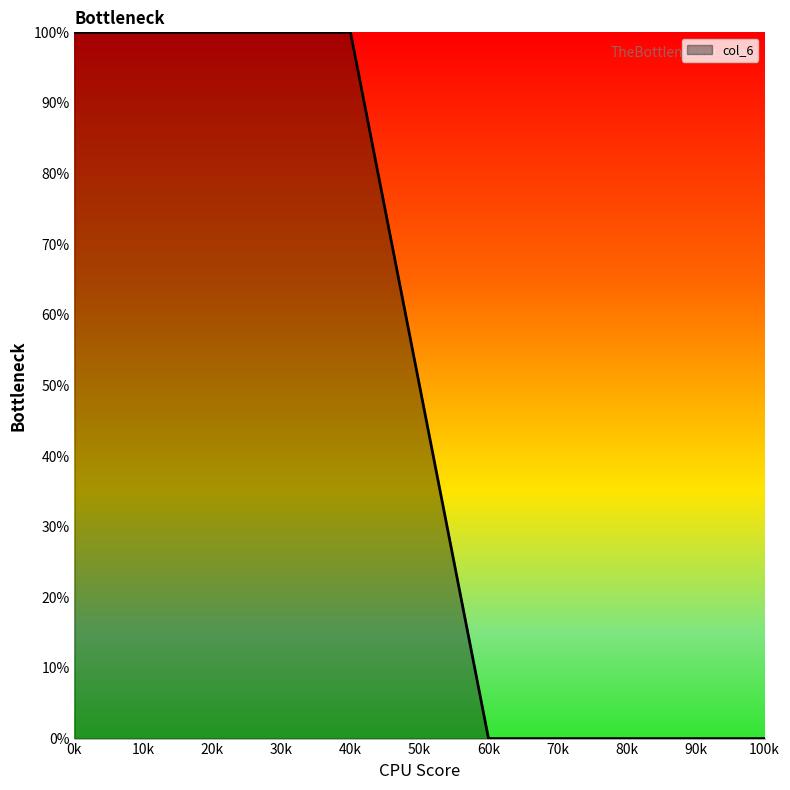

What is the maximum value shown in the chart?

100